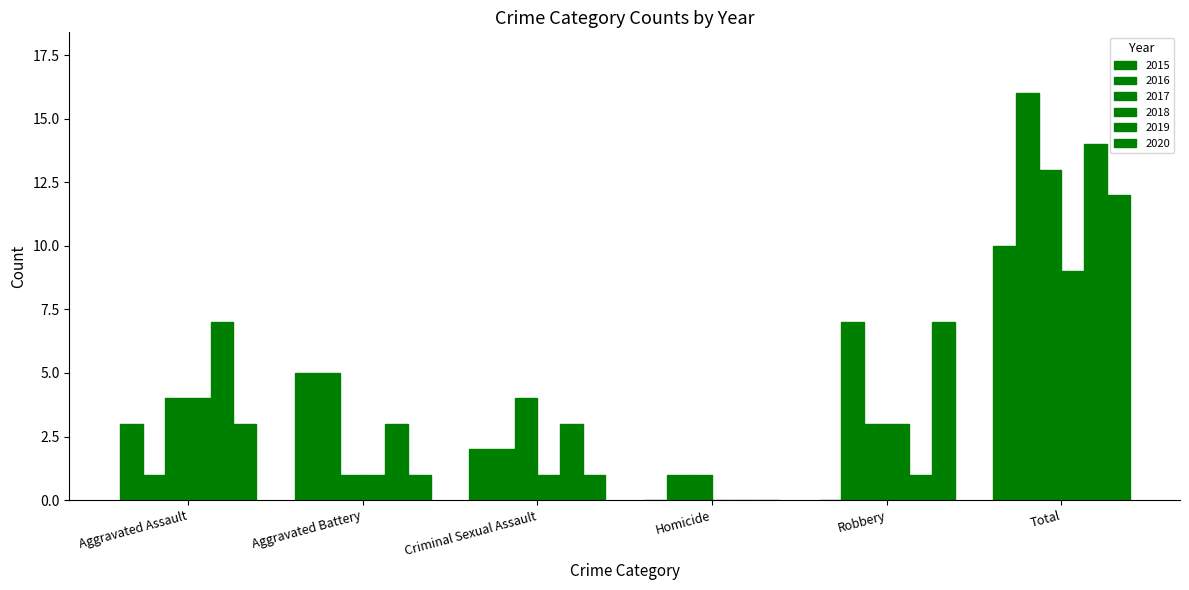

Where does the 2016 series first go above 5?

Robbery